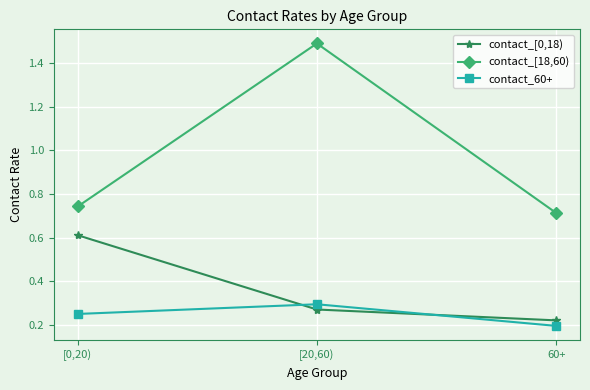

At which label is contact_[18,60) closest to 1?

[0,20)